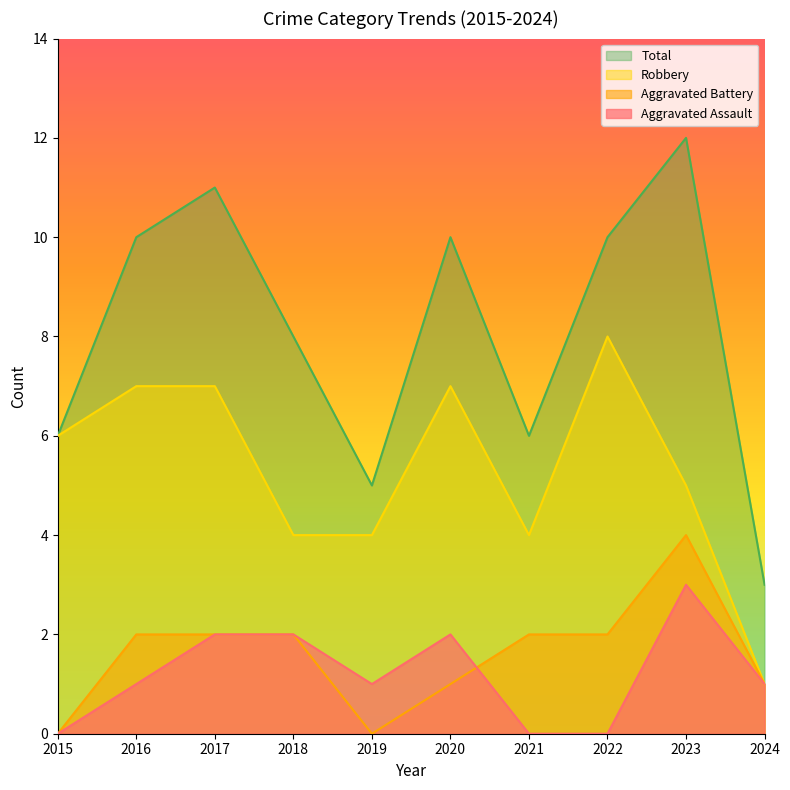

In Aggravated Assault, how many points are higher than both neighbors (excluding endpoints)?

2